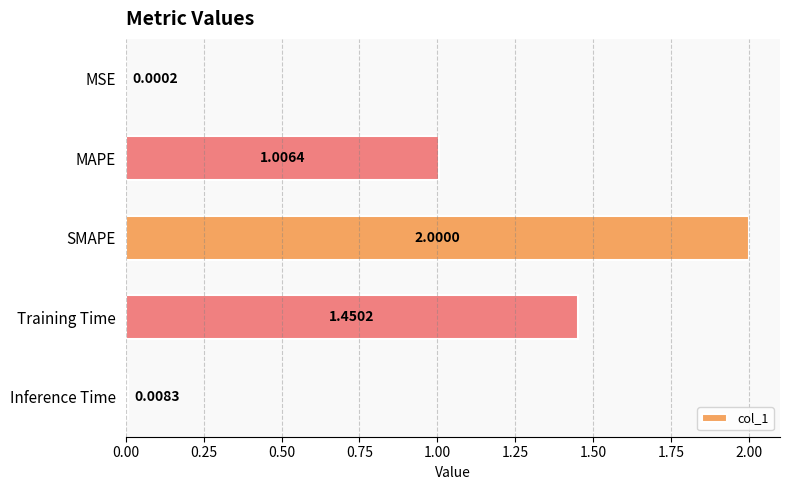

What is the sum of the values at SMAPE and MSE?

2.0